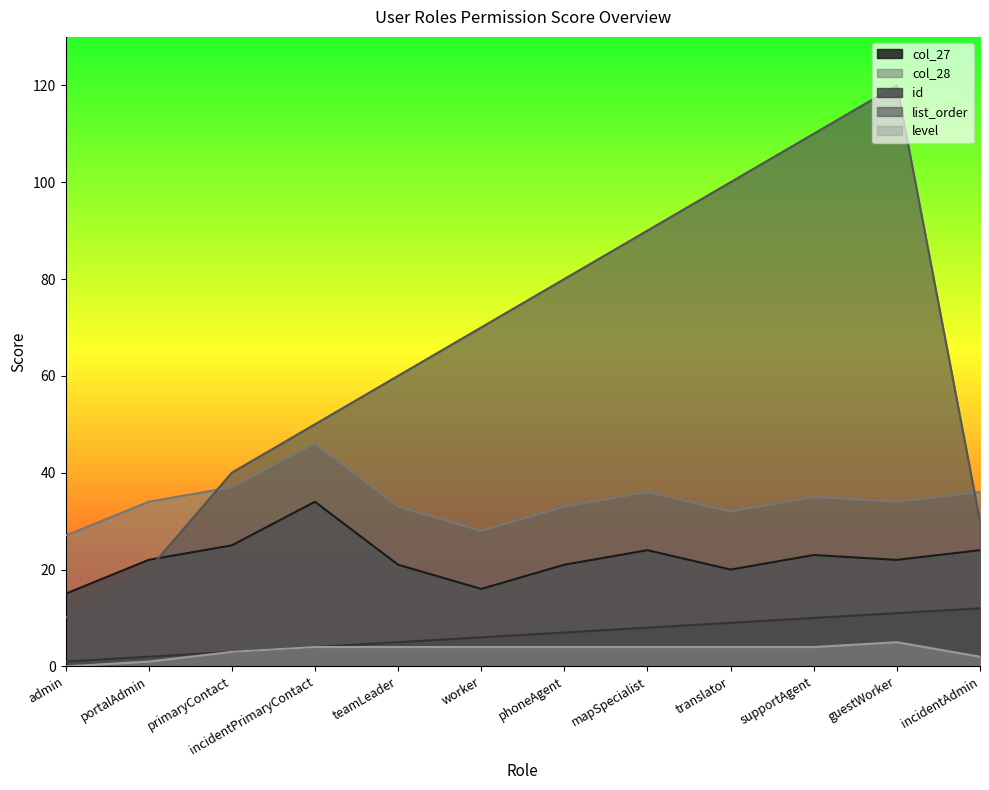

Rank the categories by id value from highest to lowest.

incidentAdmin, guestWorker, supportAgent, translator, mapSpecialist, phoneAgent, worker, teamLeader, incidentPrimaryContact, primaryContact, portalAdmin, admin